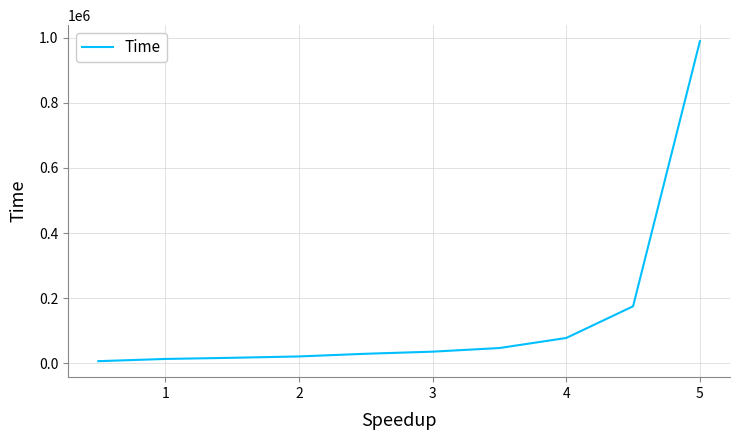

What is the maximum value shown in the chart?

989920